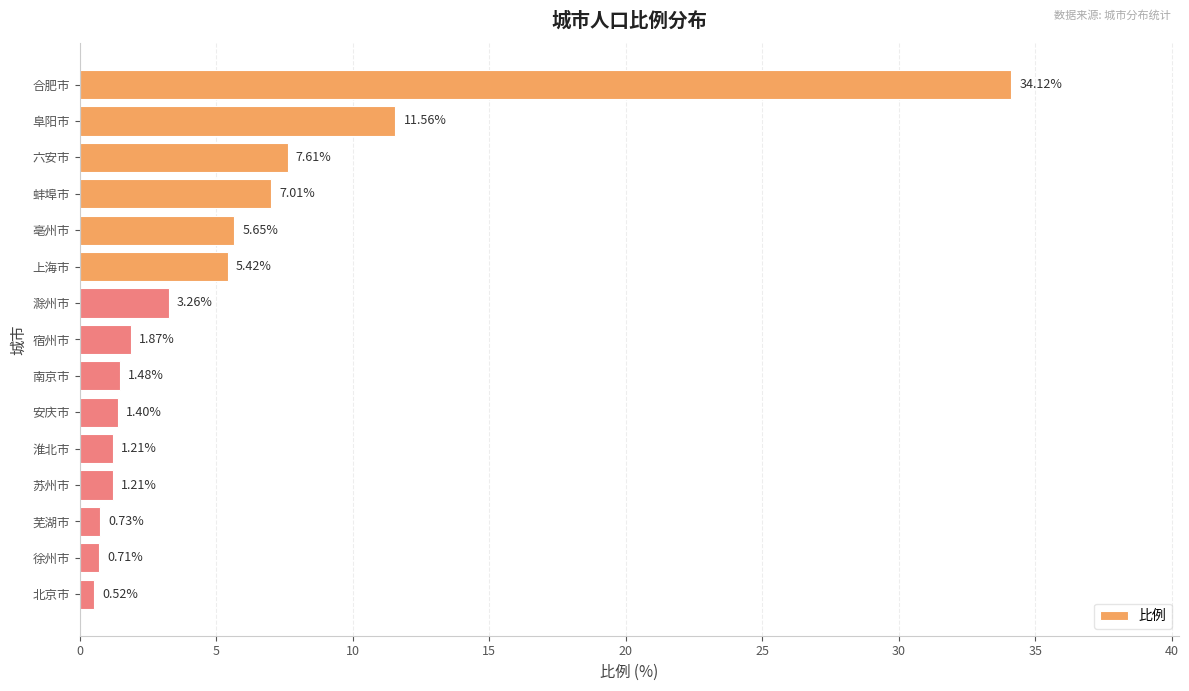

At which label is the value closest to 17?

阜阳市